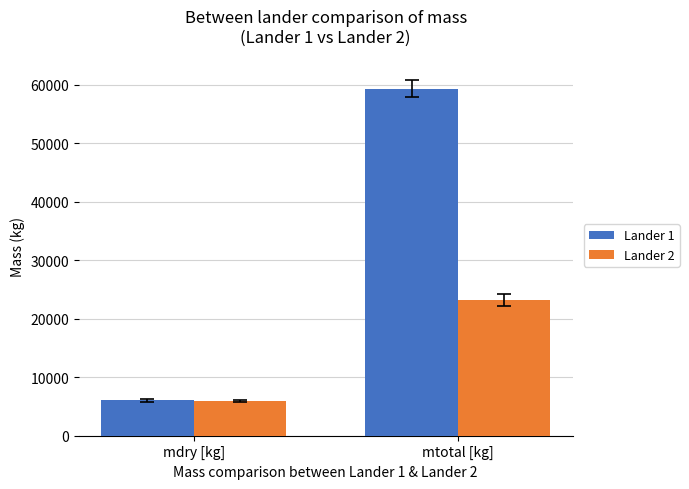

Rank the series by their maximum value, from highest to lowest.

Lander 1, Lander 2